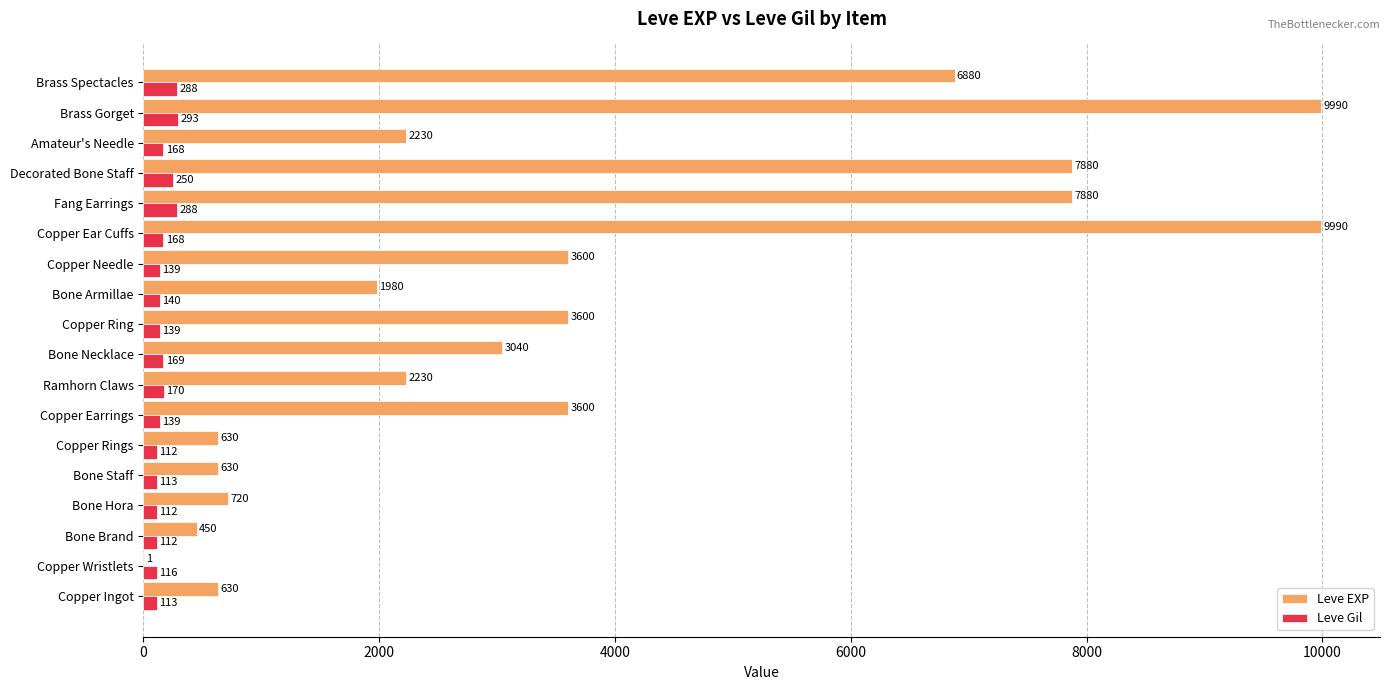

Which series has the largest total across all categories?

Leve EXP